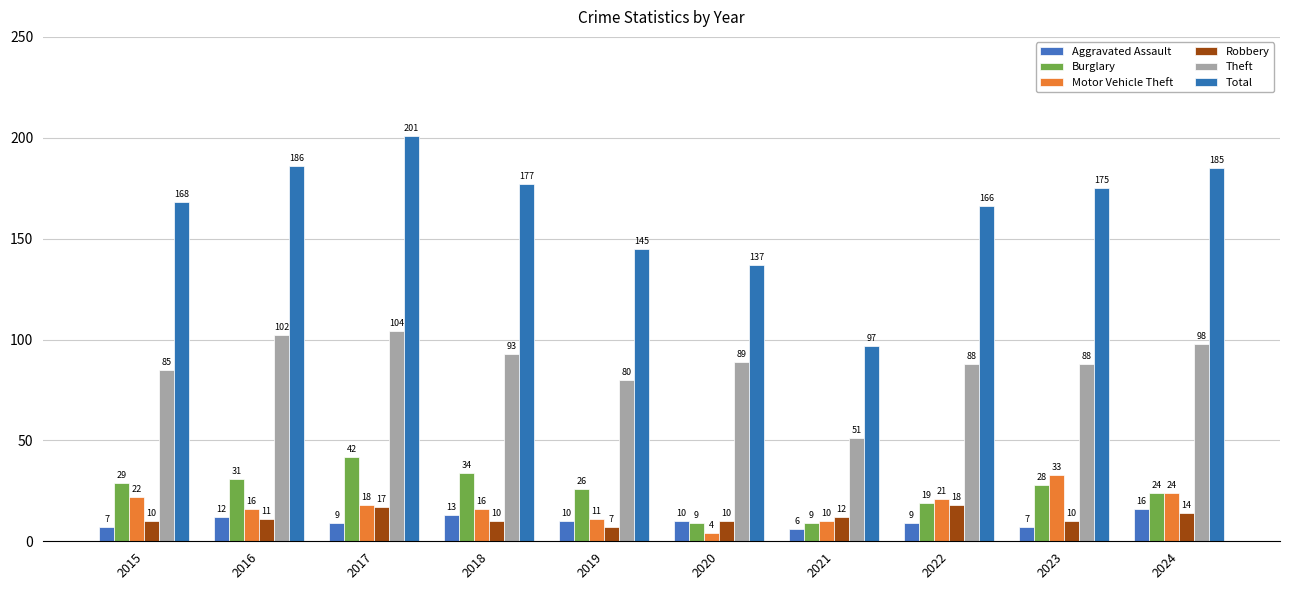

What is the sum of all Total values?

1637